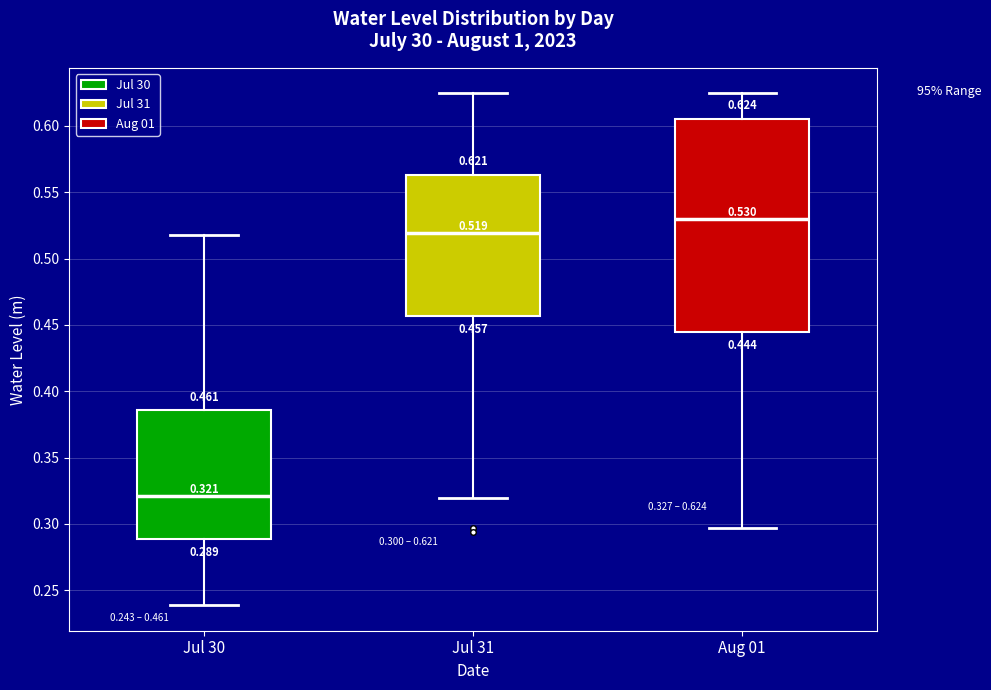

Which box's median line is the lowest?

Jul 30